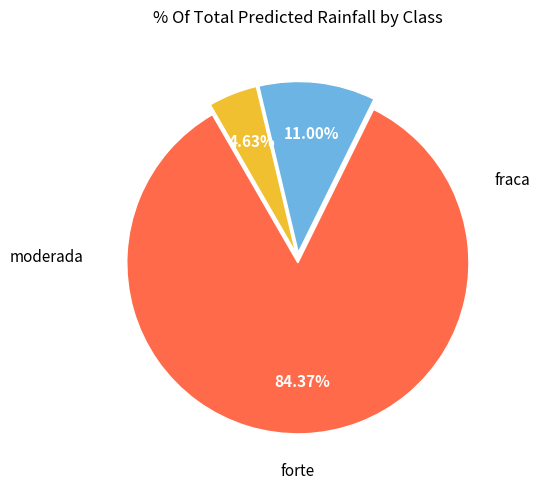

Is there any slice that represents more than half of the pie?

Yes